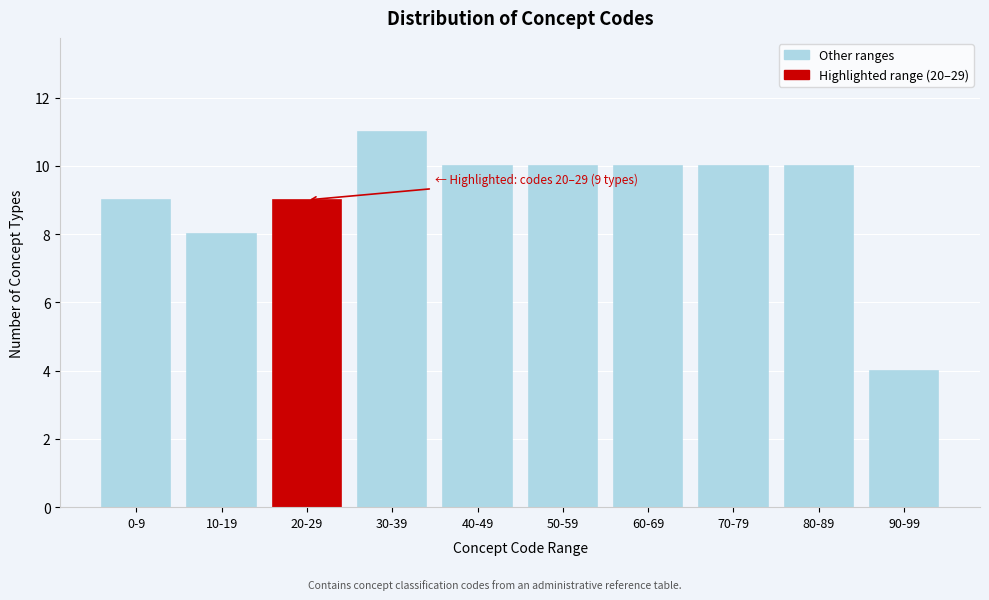

Reading left to right, what are all the values shown in this chart?

9	8	9	11	10	10	10	10	10	4